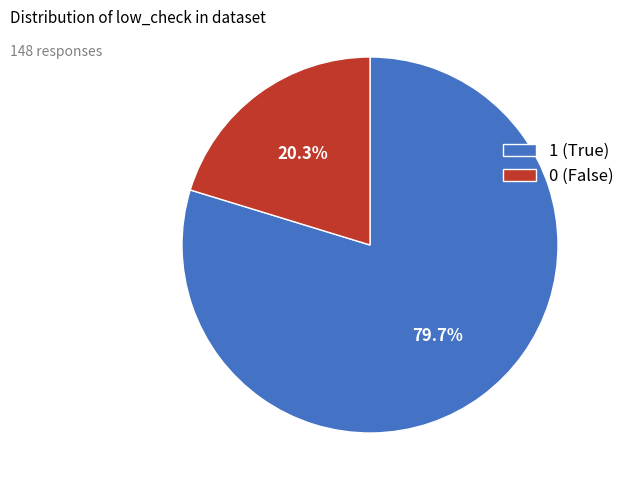

Combined, do 0 (False) and 1 (True) account for over 50%?

Yes